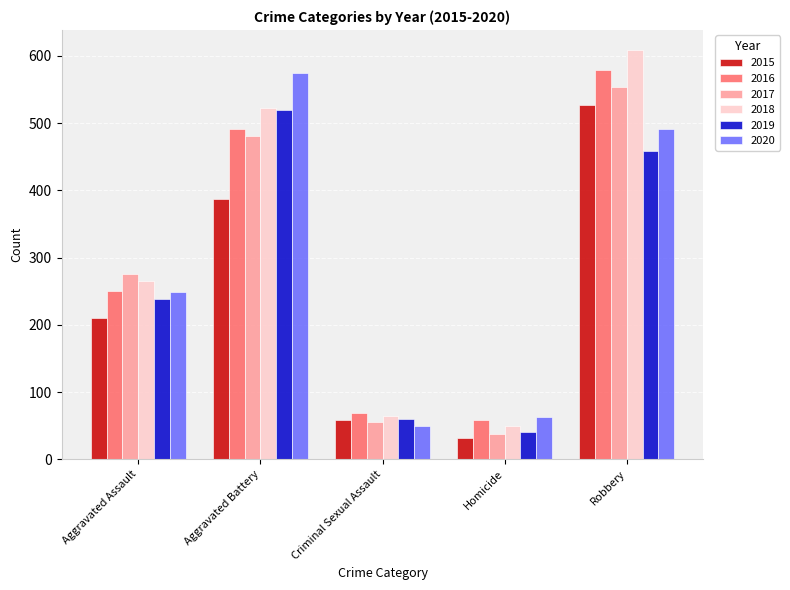

Which series changed the most between Aggravated Assault and Aggravated Battery?

2020